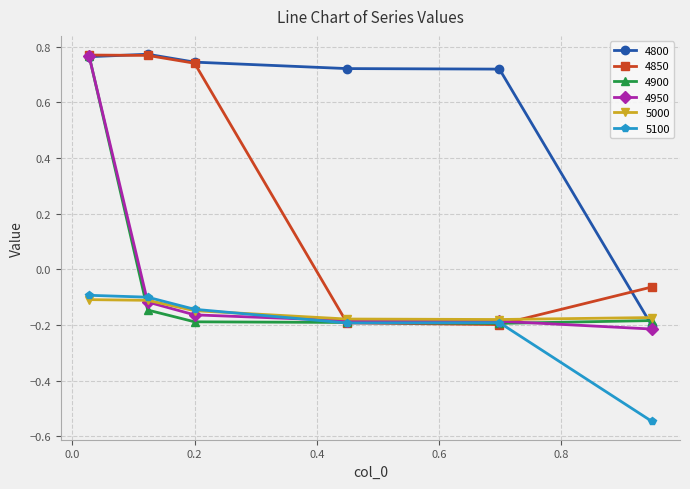

True or false: 4800 has more than 0 interior local peaks.

True